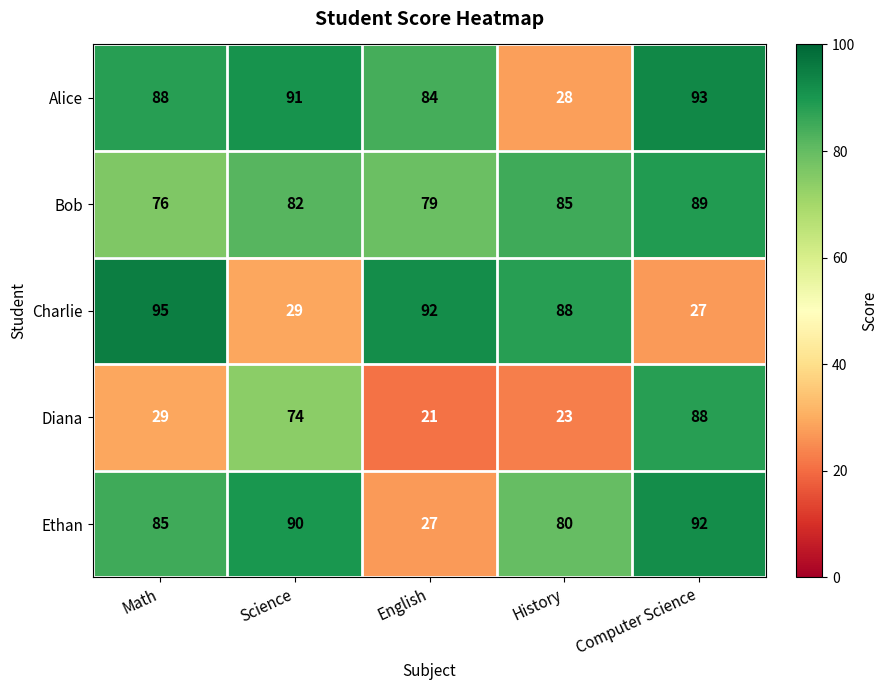

Which series has the largest total across all categories?

Bob